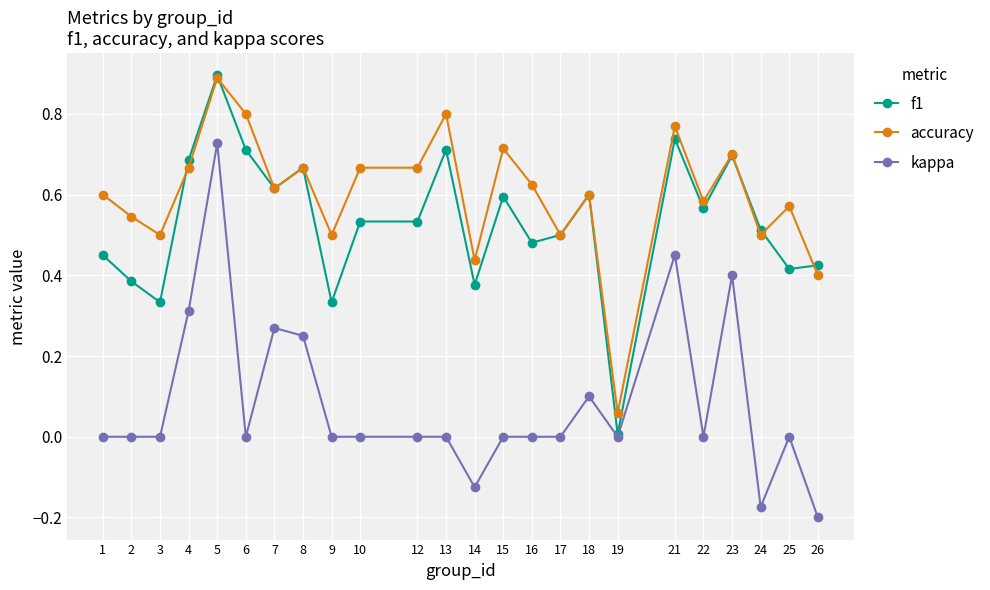

True or false: kappa has more than 0 points higher than both neighbors.

True